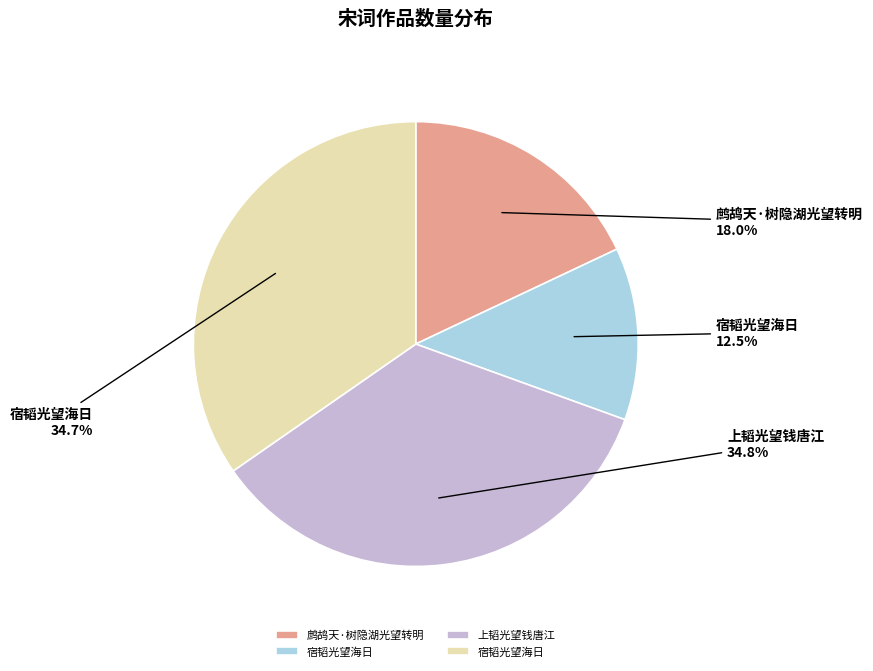

Does any single category account for the majority?

No